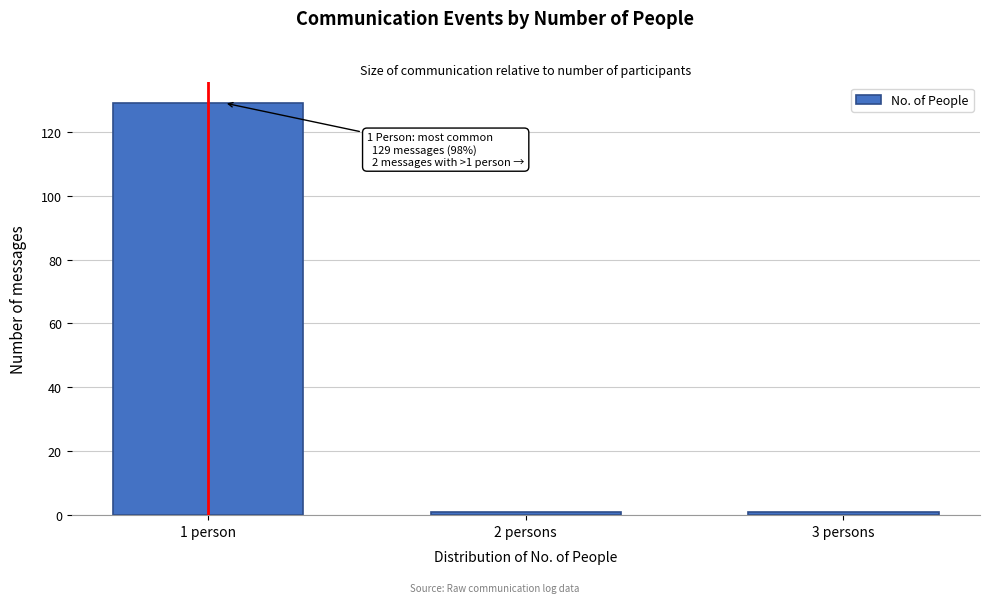

Reading right to left, what are all the values shown in this chart?

1	1	129